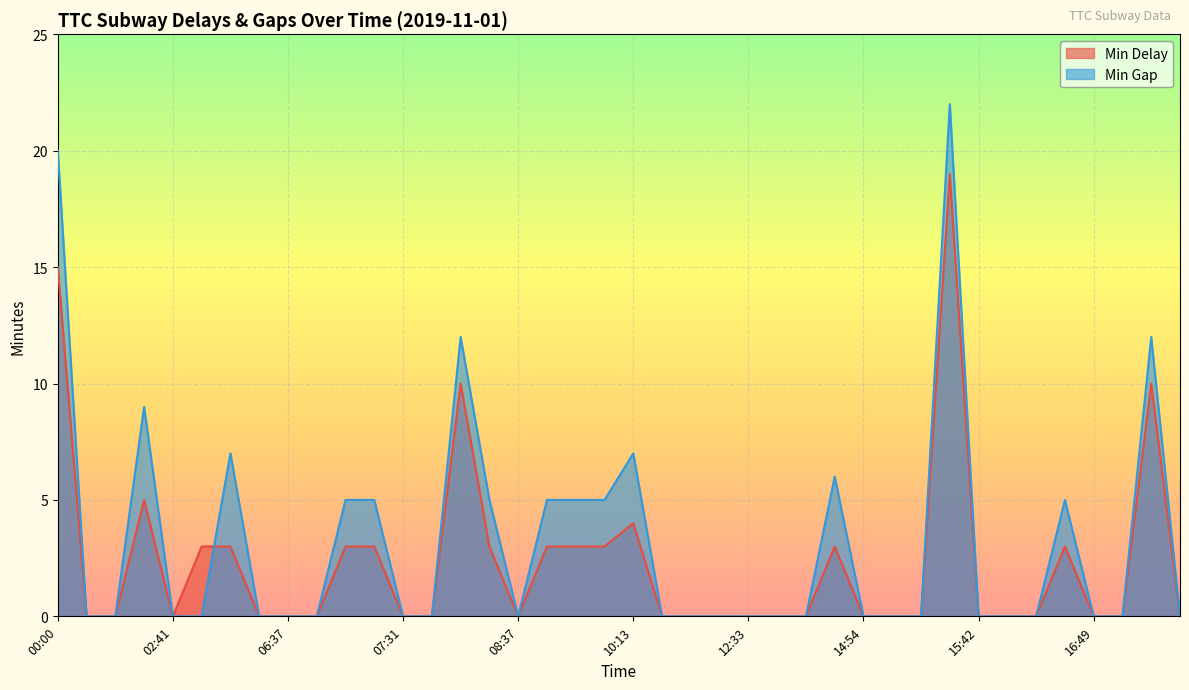

What is the average value of the Min Delay series?

2